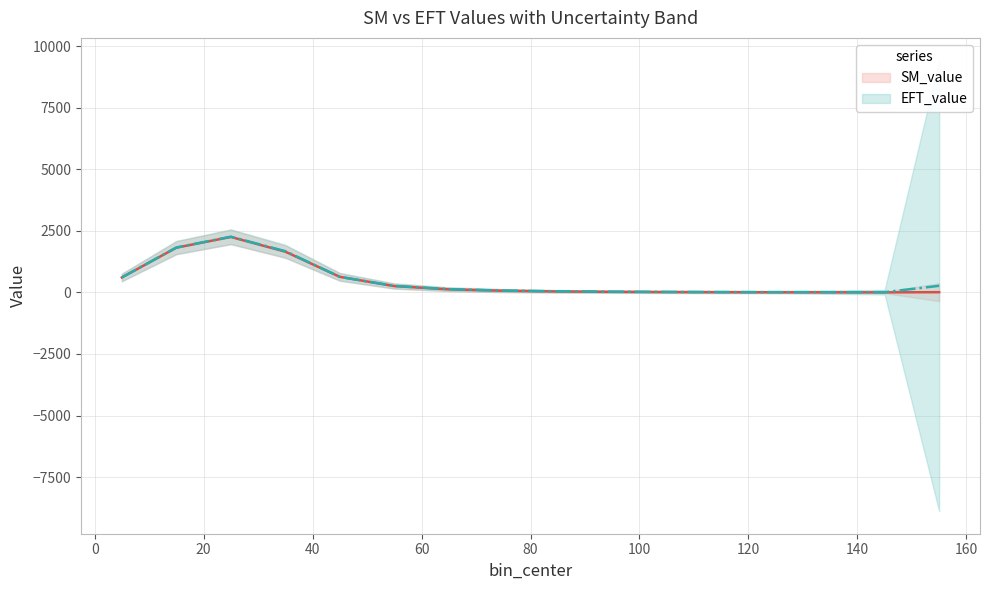

Which series has the largest range (max minus min)?

EFT_value line